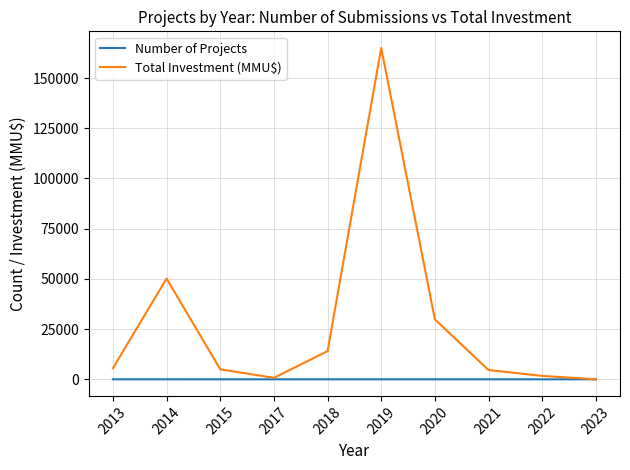

What is the lowest value of the Total Investment (MMU$) series?

30.0